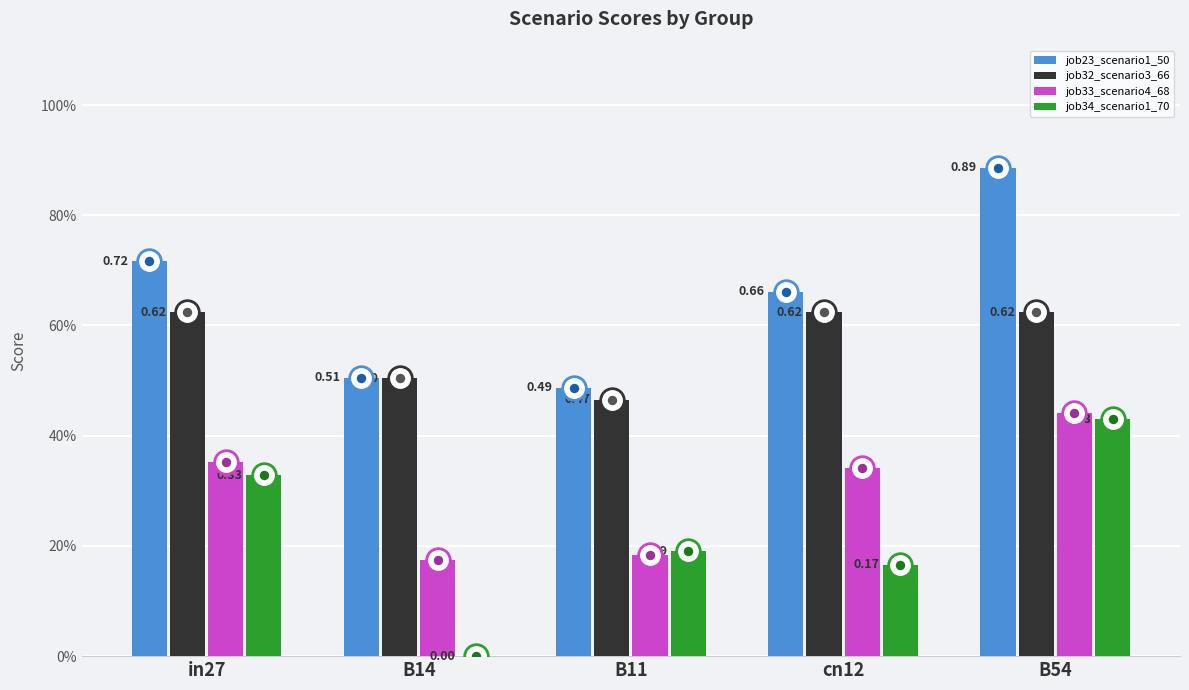

The job32_scenario3_66 series shows 0.7 at B11. True or false?

False